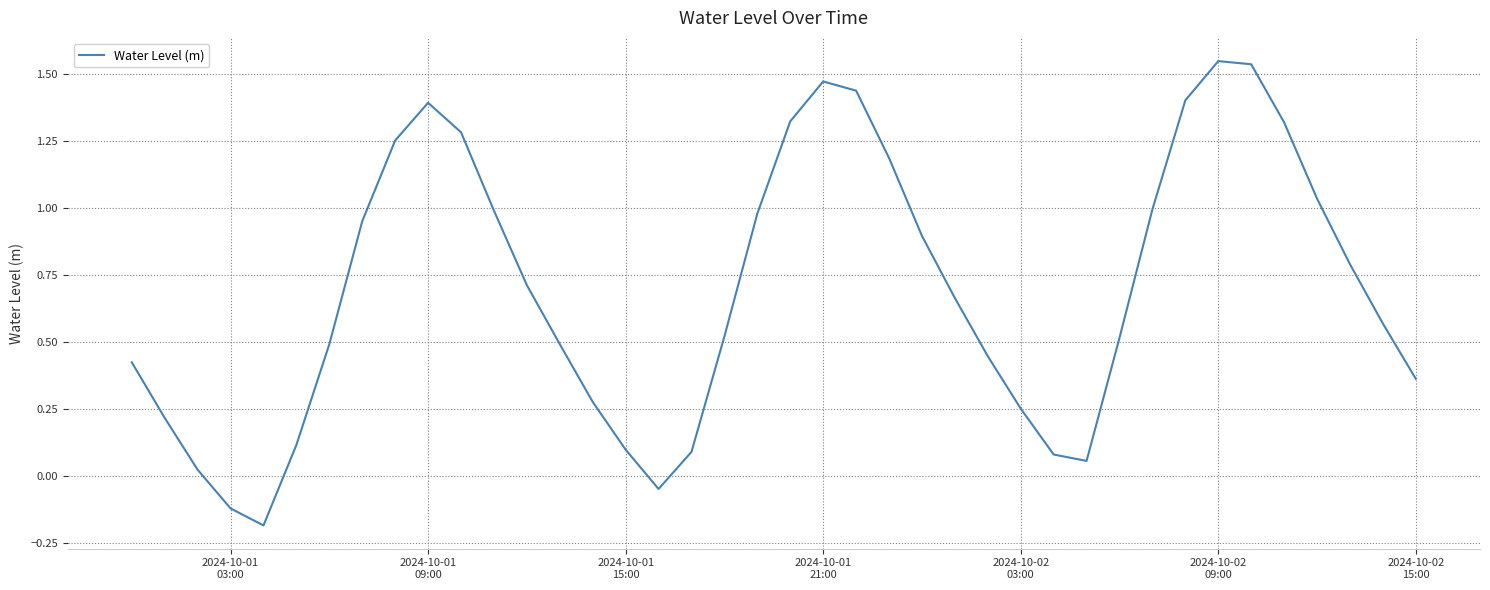

What is the difference between the maximum and minimum values?

1.7